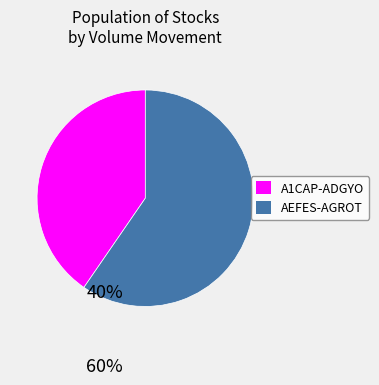

Is there any slice that represents more than half of the pie?

Yes